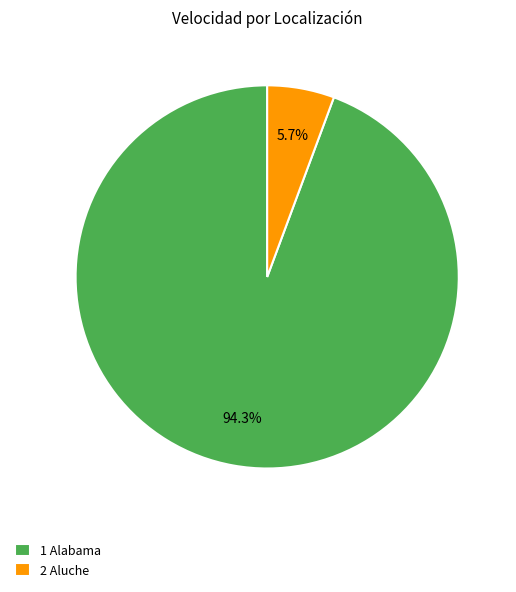

Is there a majority slice in this chart?

Yes